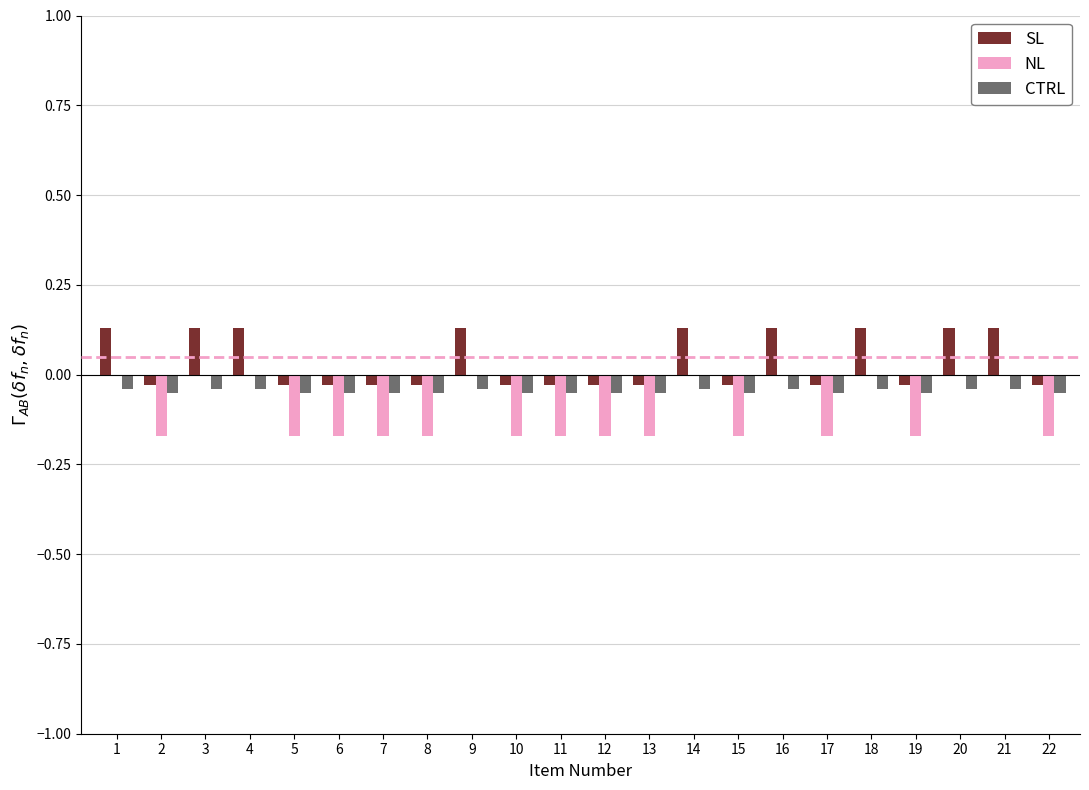

Is the value of NL at 9 greater than the value of SL at 9?

No